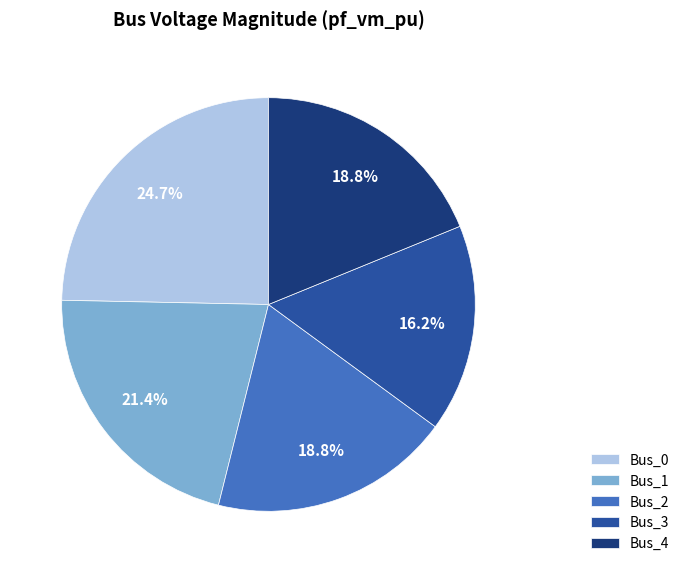

The Bus_3 slice represents 16% of the pie. True or false?

True